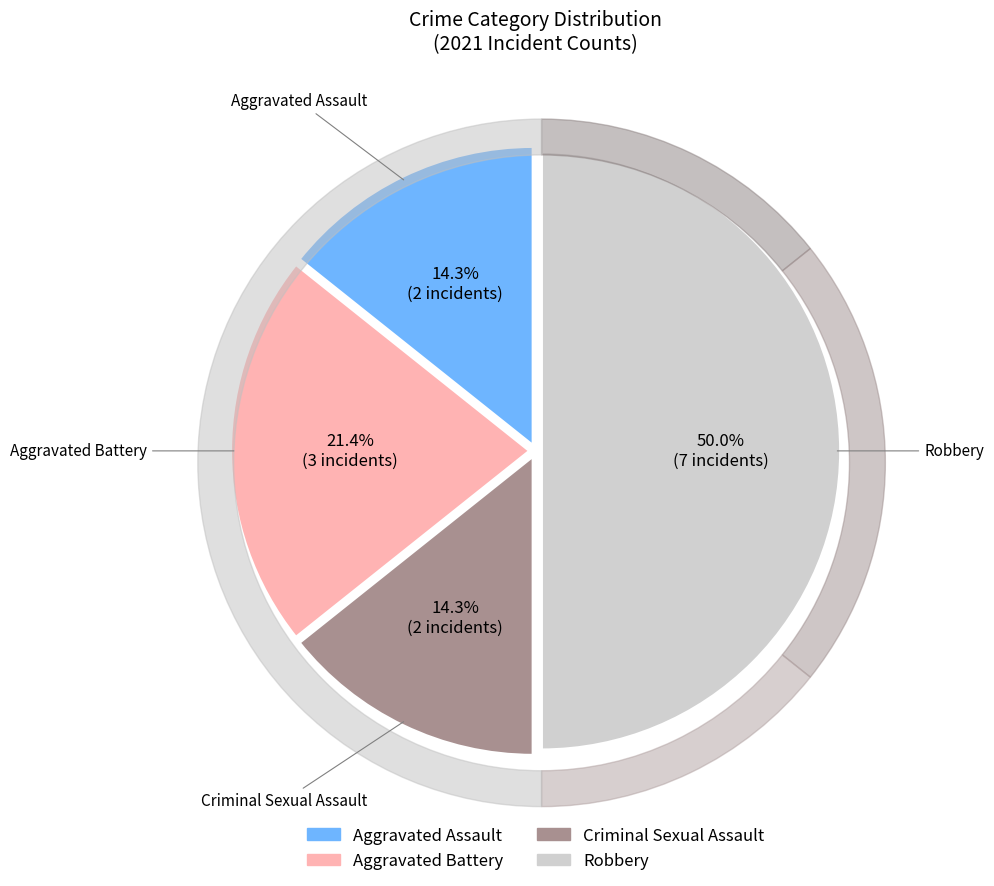

How many slices are in this pie chart?

4